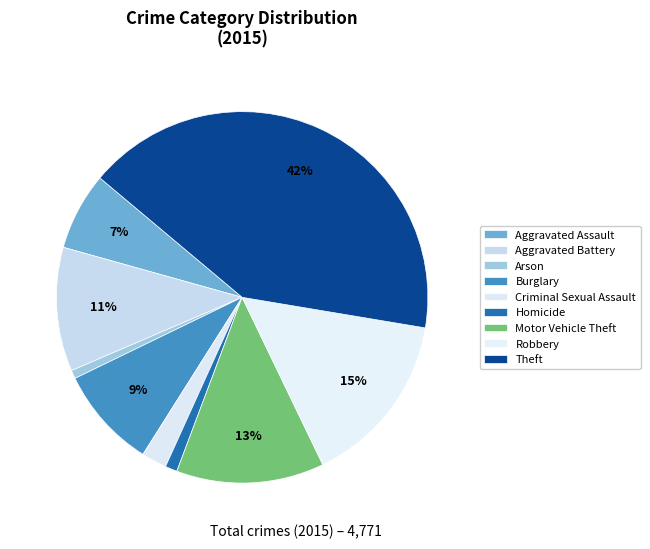

To the nearest percent, what portion does Theft represent?

42%